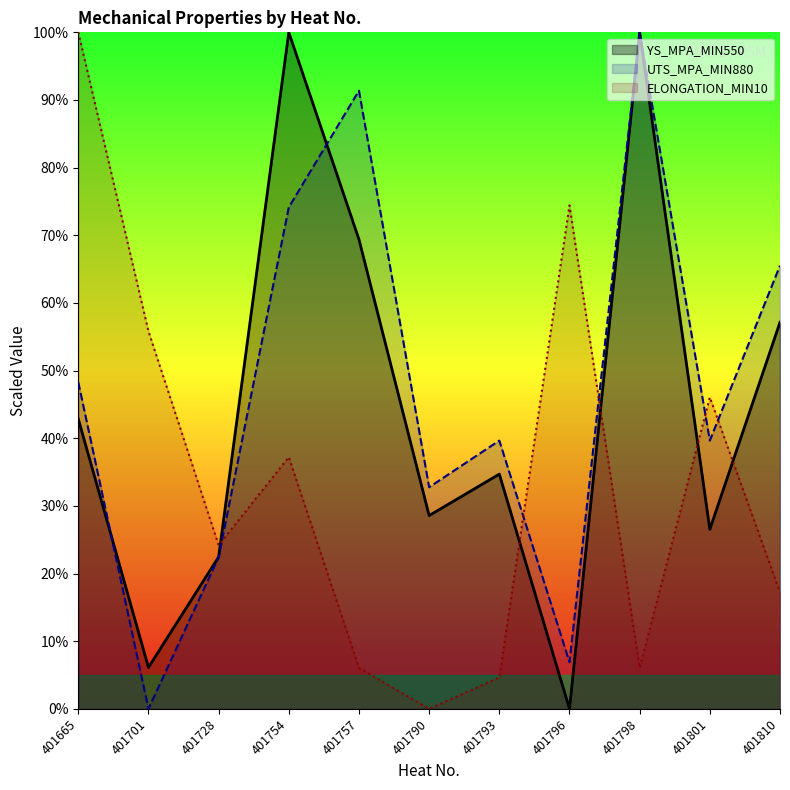

At which category does the chart reach its peak across all series?

401754